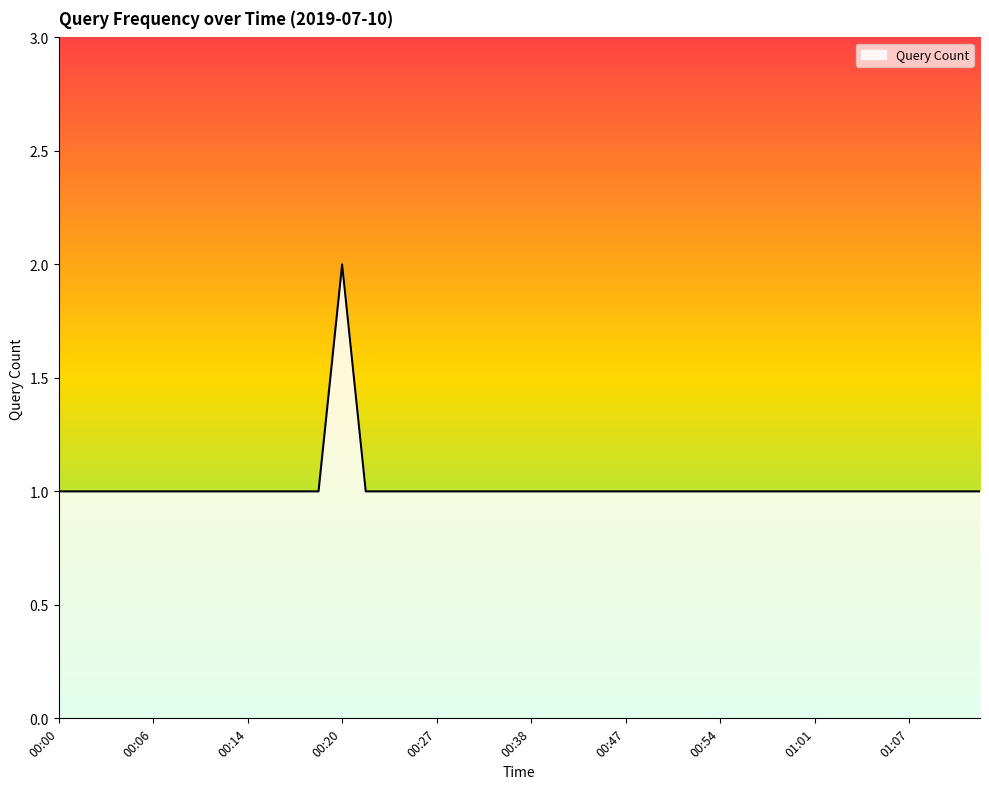

Reading left to right, what are all the values shown in this chart?

1	1	1	1	1	1	1	1	1	1	1	1	2	1	1	1	1	1	1	1	1	1	1	1	1	1	1	1	1	1	1	1	1	1	1	1	1	1	1	1